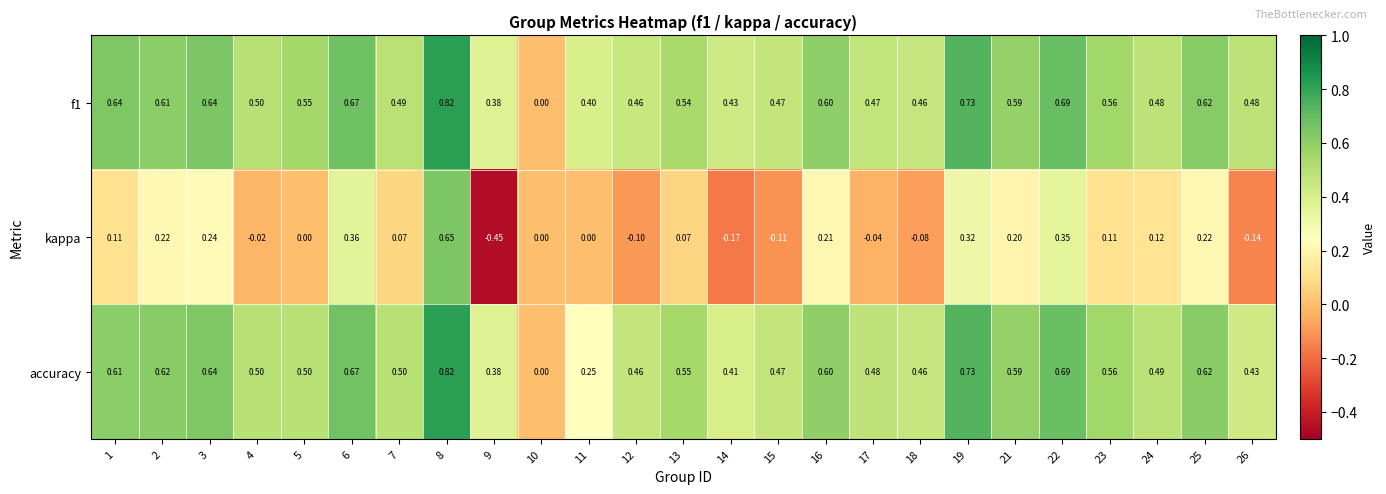

Between 2 and 11, which series saw the biggest shift?

accuracy